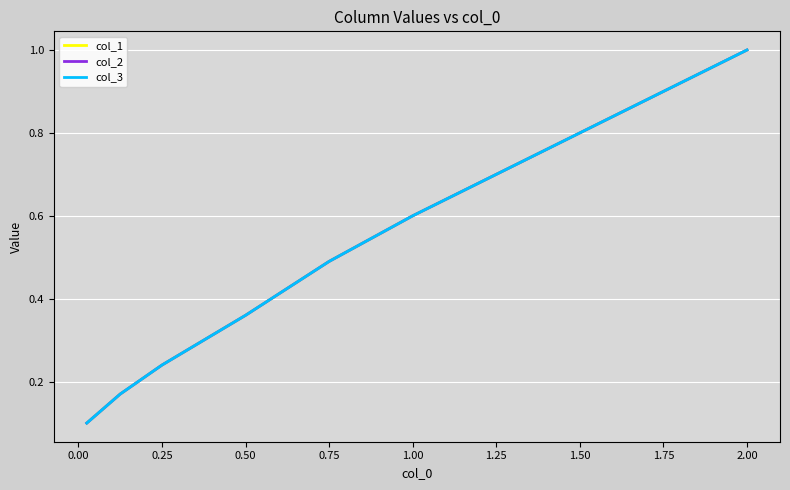

True or false: col_1 has more than 2 interior local peaks.

False